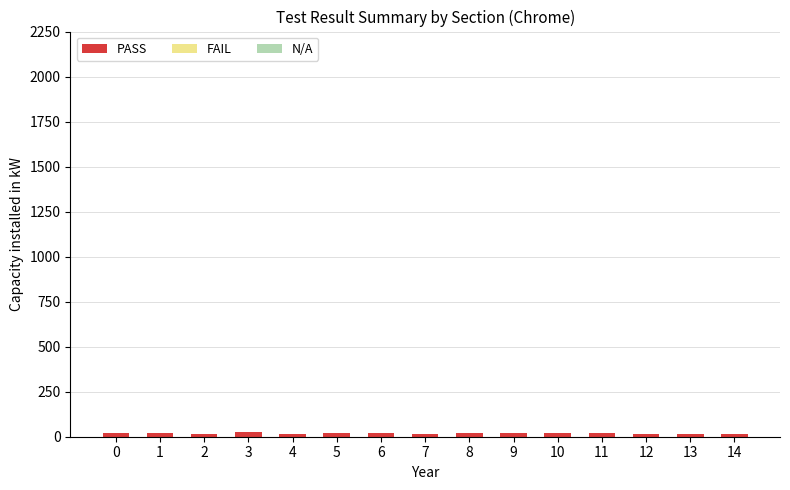

What is the sum of all values?

282